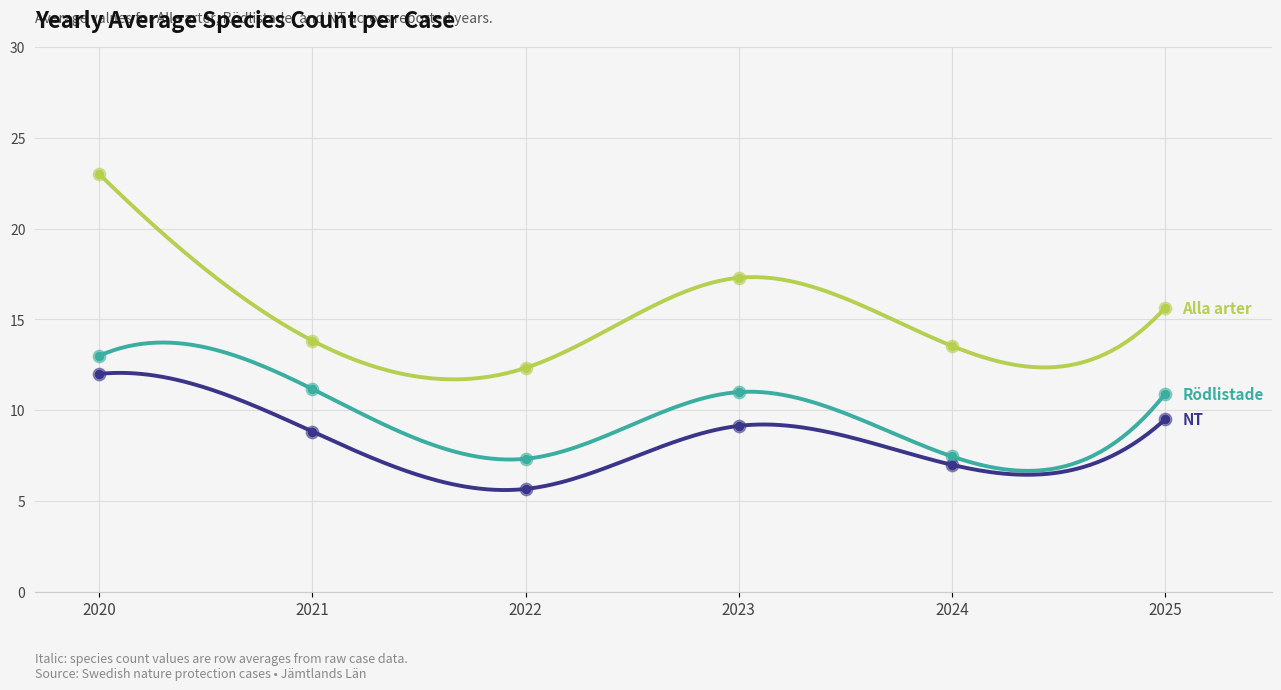

At which category is the sum across all series the highest?

2020